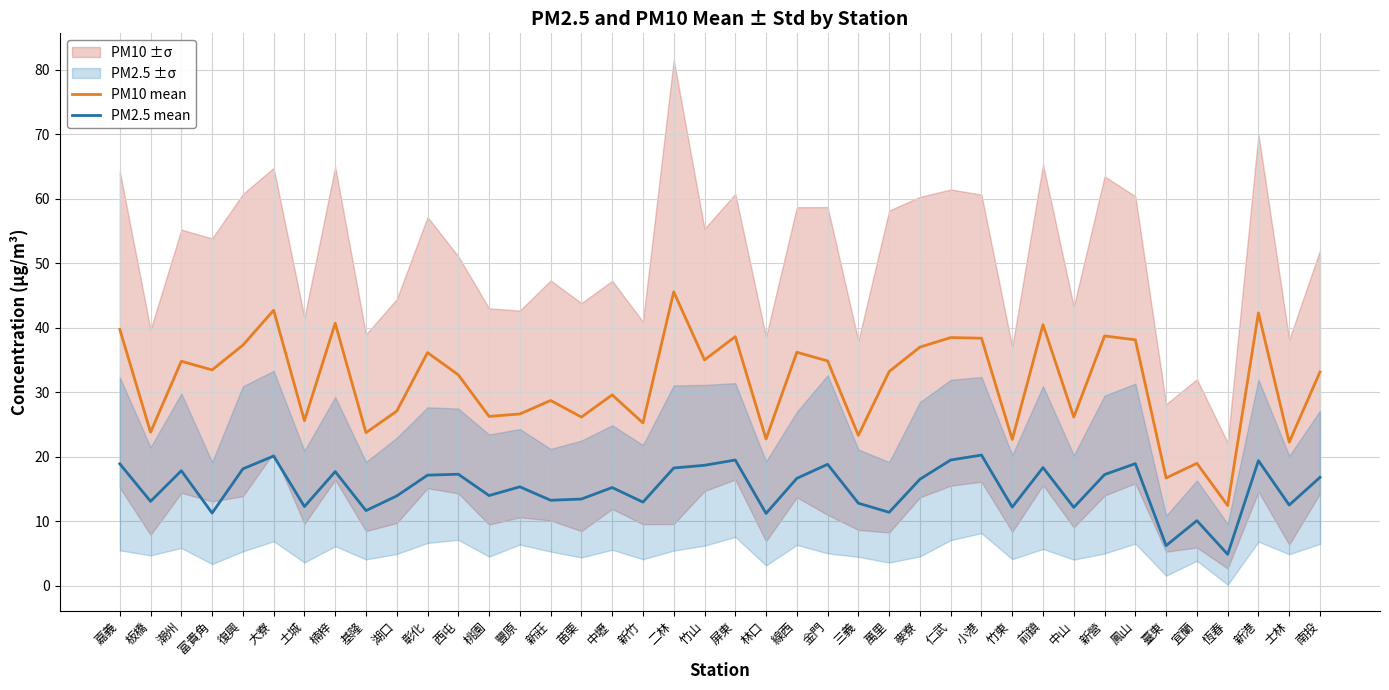

Where does the PM2.5 mean series first go above 16?

嘉義